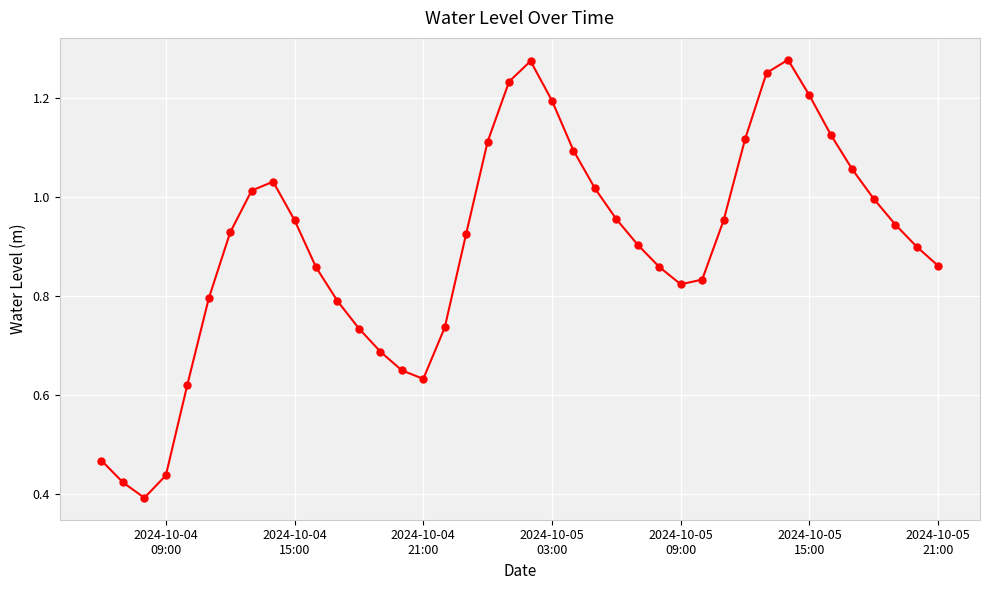

True or false: the data has more than 2 interior local peaks.

True